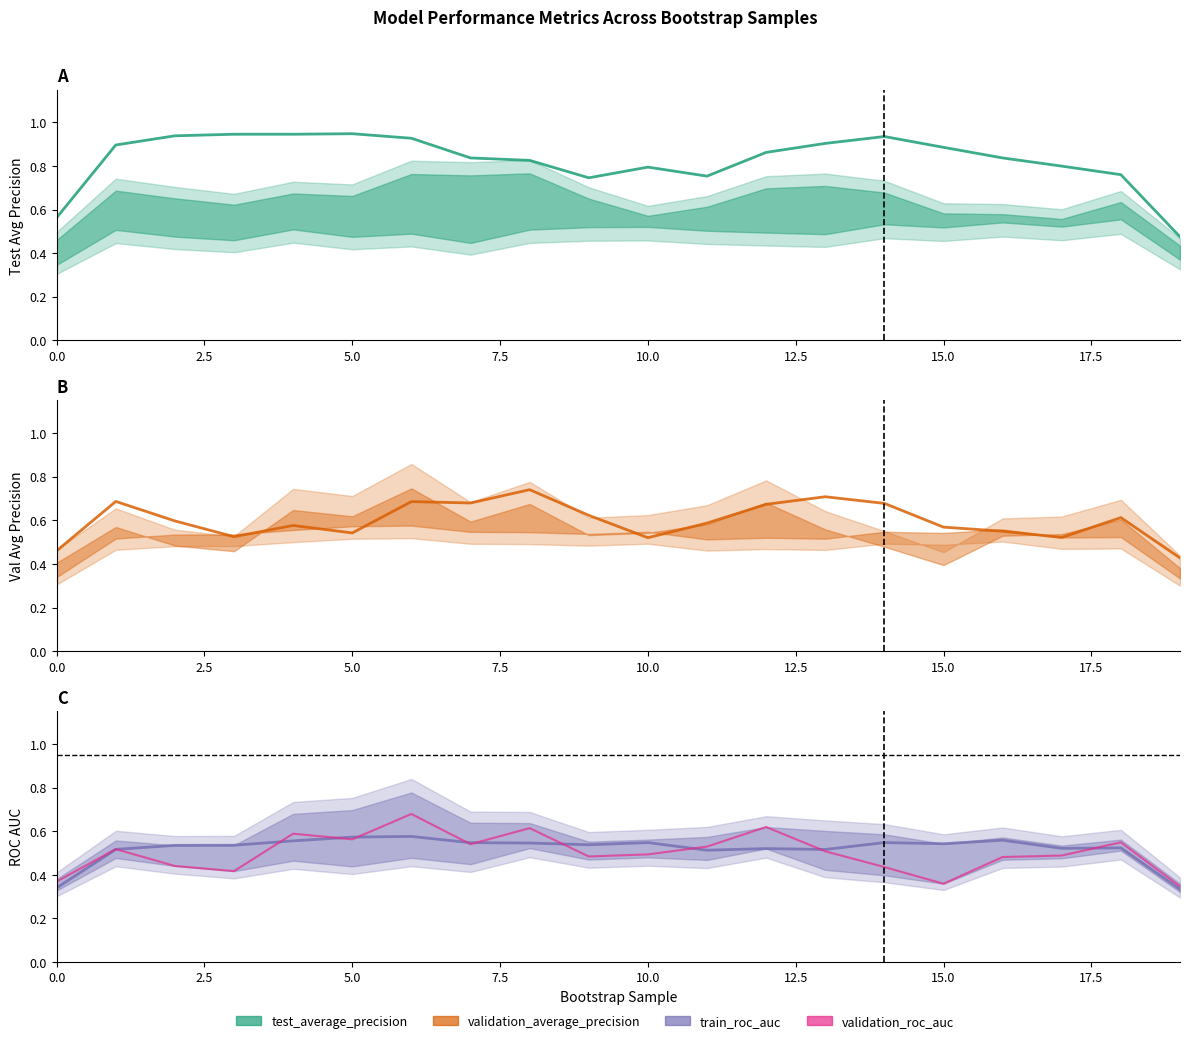

Is the value of train_roc_auc at 16 greater than the value of validation_average_precision at 9?

No